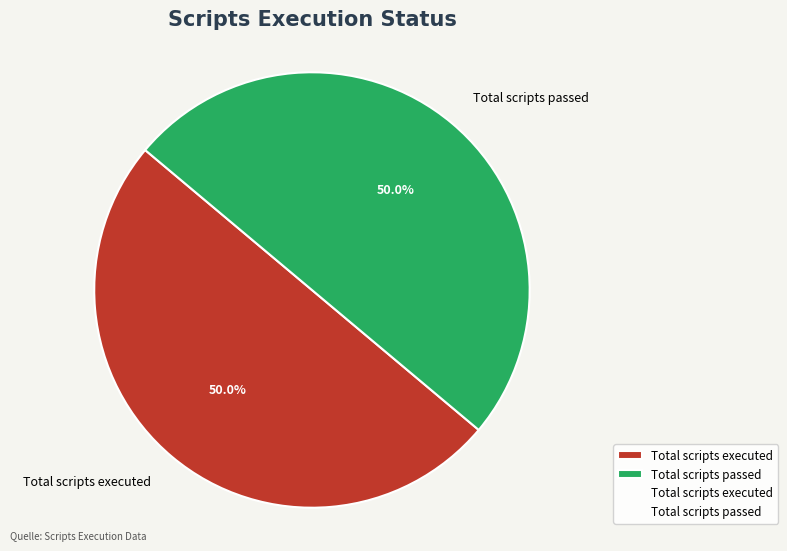

To the nearest percent, what is the average slice percentage?

50%